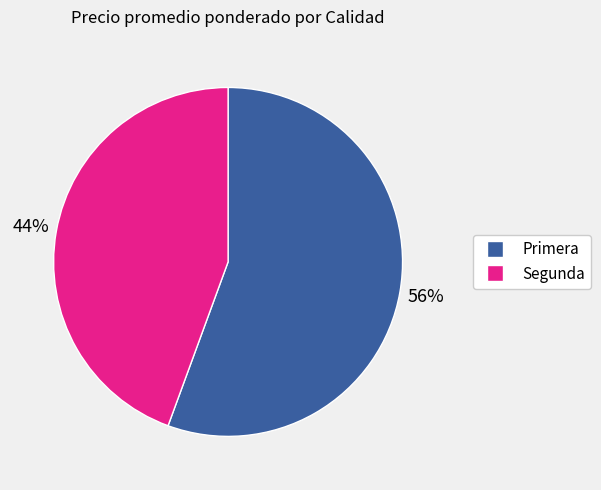

To the nearest percent, what is the average slice percentage?

50%